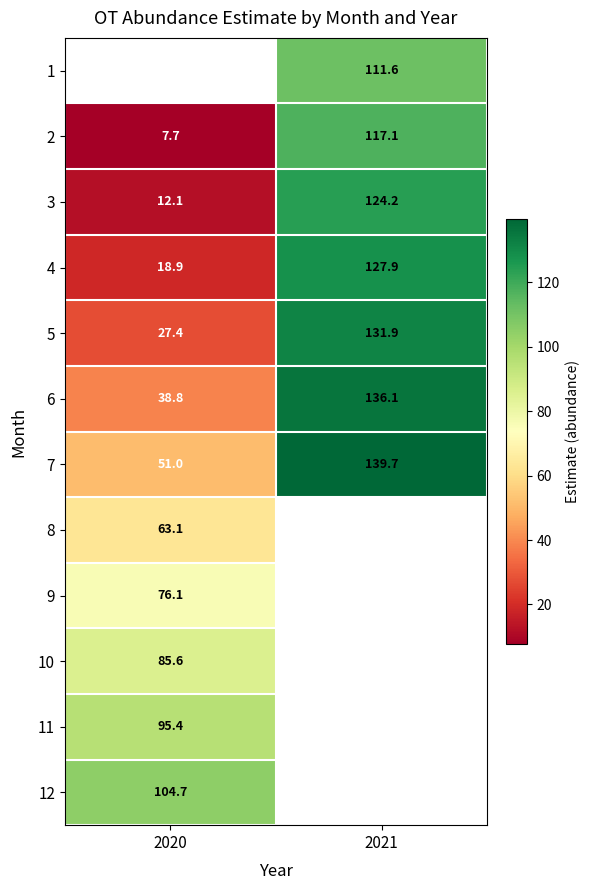

True or false: 6 has a value of 68.9 at 2020.

False